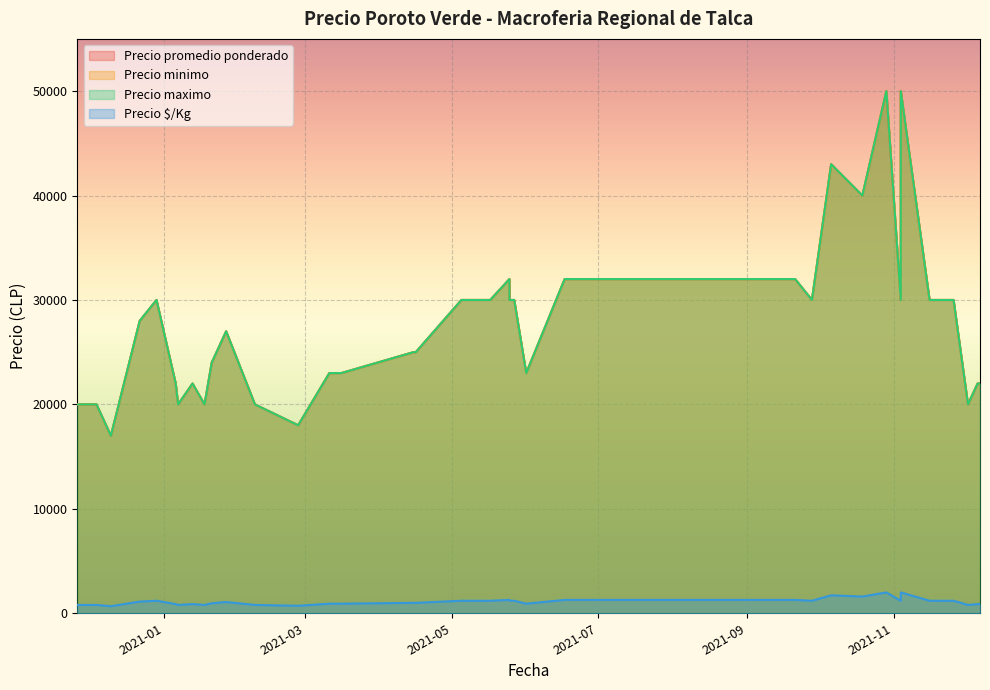

Where is the first local minimum for Precio minimo?

2021-01-07